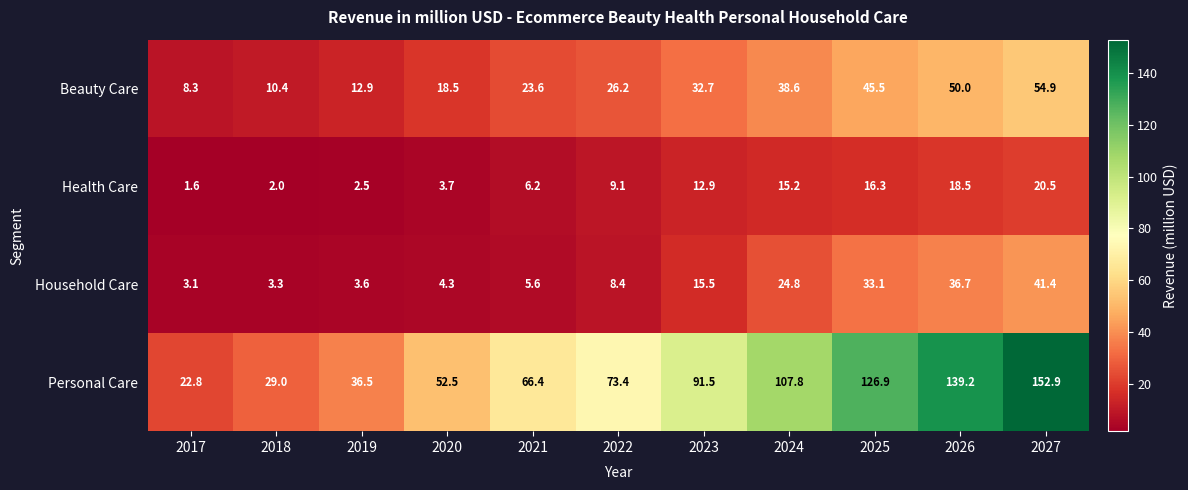

At which label does Personal Care reach its peak?

2027